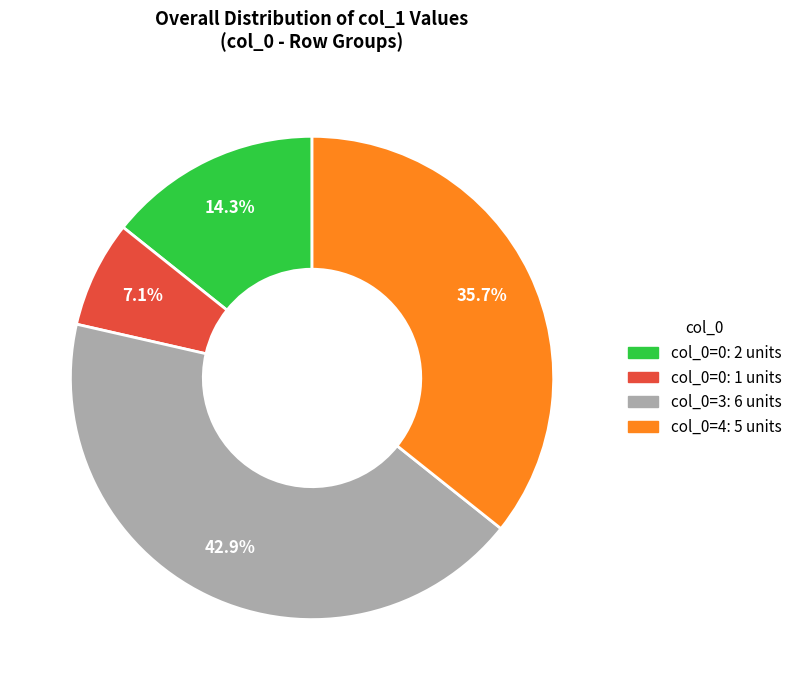

Is there any slice that represents more than half of the pie?

No